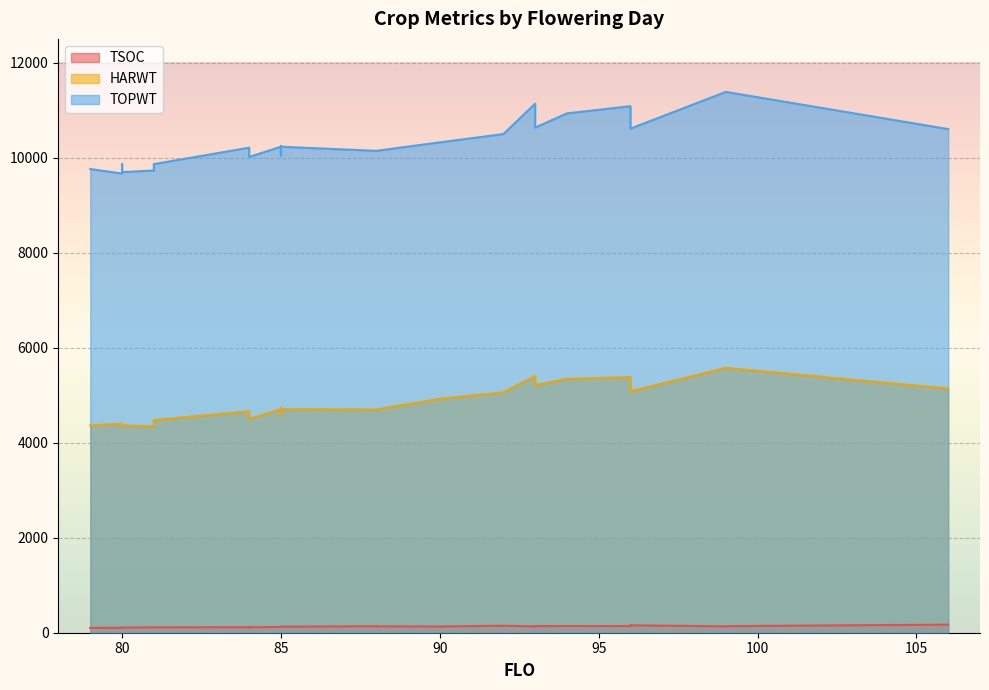

How many categories are shown in the chart?

29